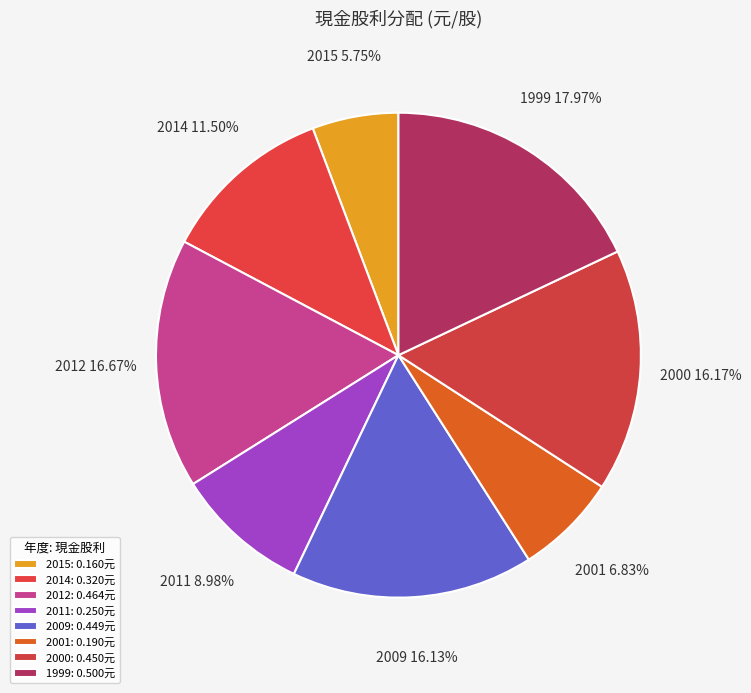

How many segments does this pie chart have?

8